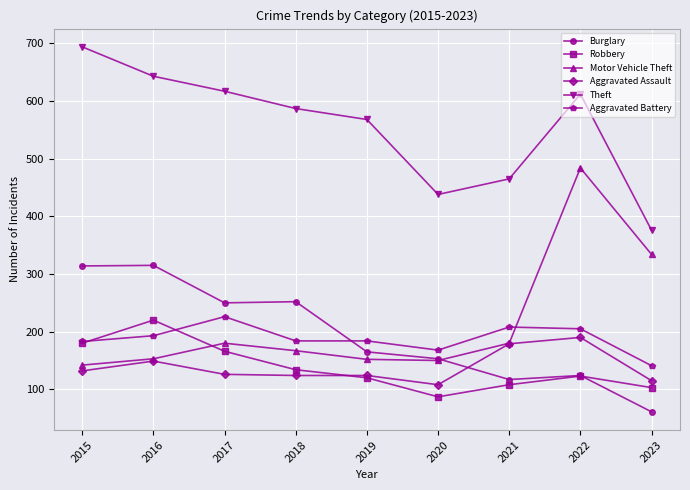

Which series changed the most between 2017 and 2021?

Theft